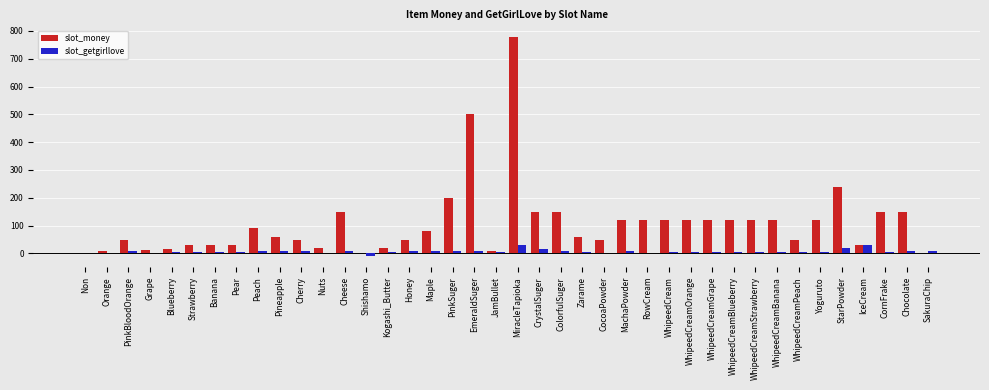

True or false: slot_money has a value of 30 at IceCream.

True